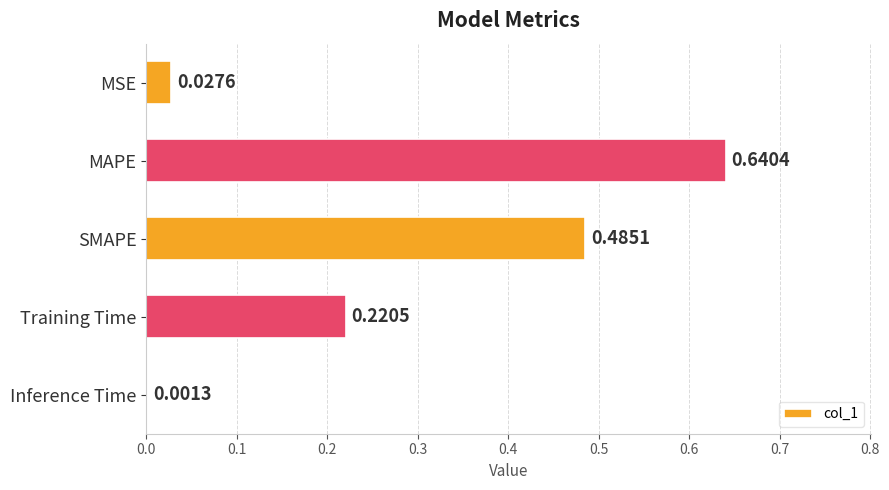

What is the sum of the values at SMAPE and Training Time?

0.7